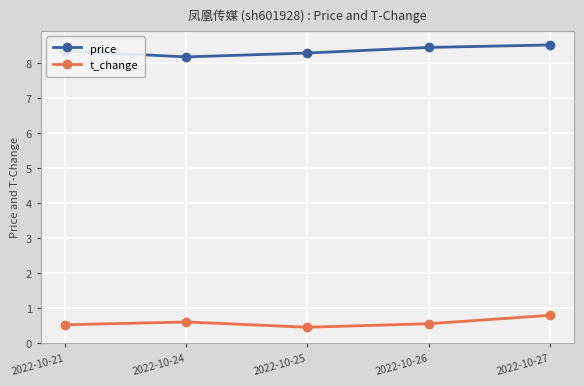

What is the spread (max minus min) of values at 2022-10-27?

7.7